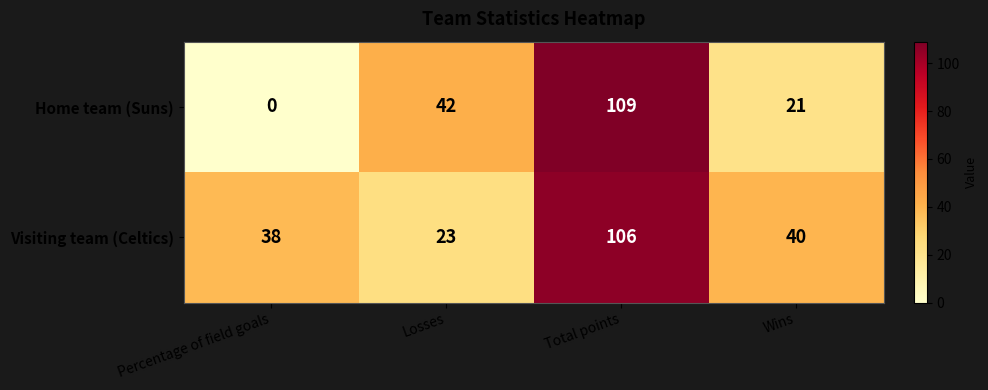

The Visiting team (Celtics) series shows 23 at Percentage of field goals. True or false?

False